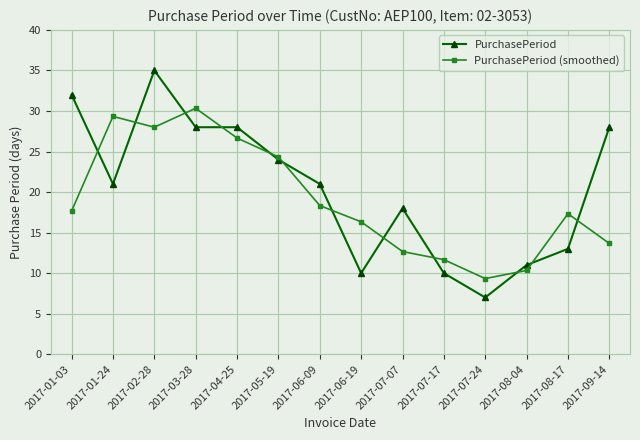

Reading left to right, extract all data points from this chart.

PurchasePeriod: 2017-01-03=32.0	2017-01-24=21.0	2017-02-28=35.0	2017-03-28=28.0	2017-04-25=28.0	2017-05-19=24.0	2017-06-09=21.0	2017-06-19=10.0	2017-07-07=18.0	2017-07-17=10.0	2017-07-24=7.0	2017-08-04=11.0	2017-08-17=13.0	2017-09-14=28.0
PurchasePeriod (smoothed): 2017-01-03=17.7	2017-01-24=29.3	2017-02-28=28.0	2017-03-28=30.3	2017-04-25=26.7	2017-05-19=24.3	2017-06-09=18.3	2017-06-19=16.3	2017-07-07=12.7	2017-07-17=11.7	2017-07-24=9.3	2017-08-04=10.3	2017-08-17=17.3	2017-09-14=13.7